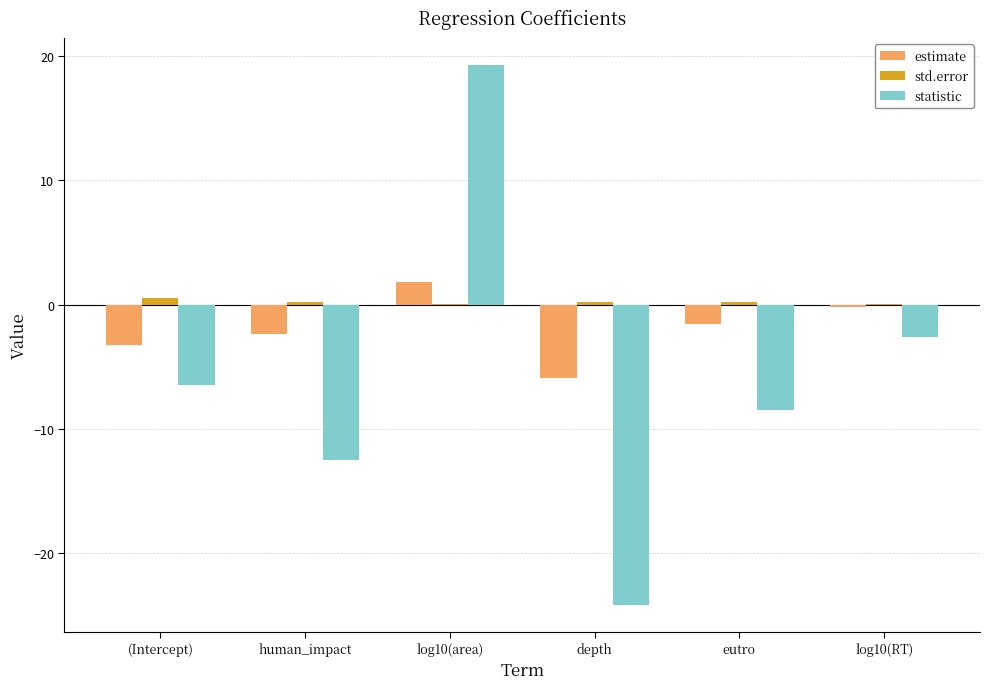

What is the average value of the statistic series?

-5.8